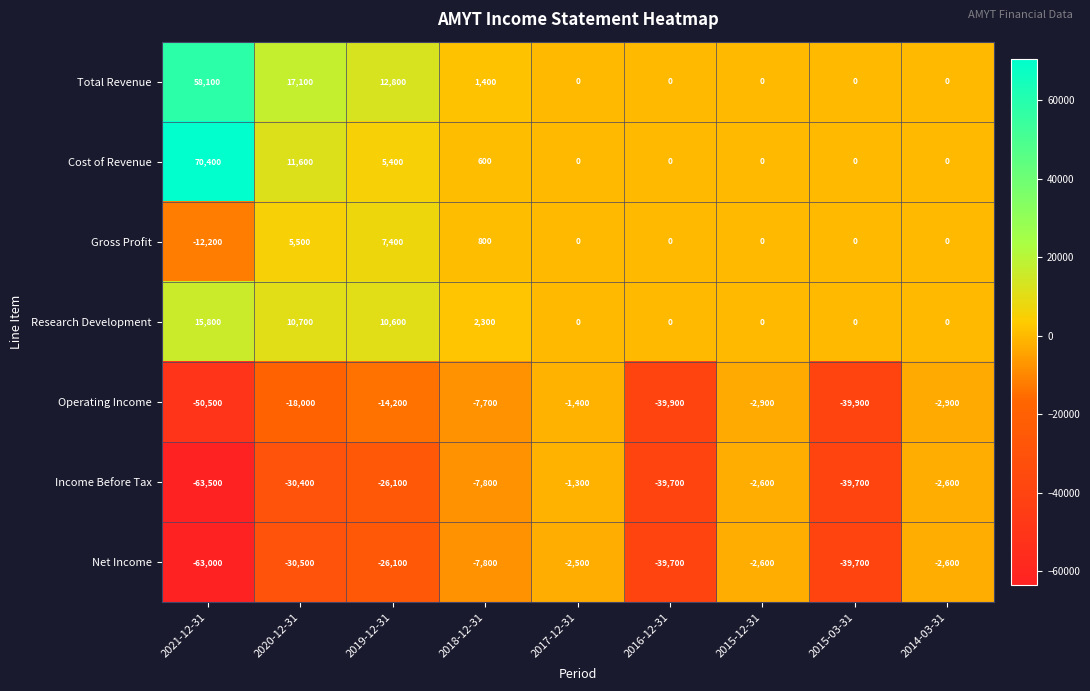

How many distinct data groups are displayed?

7